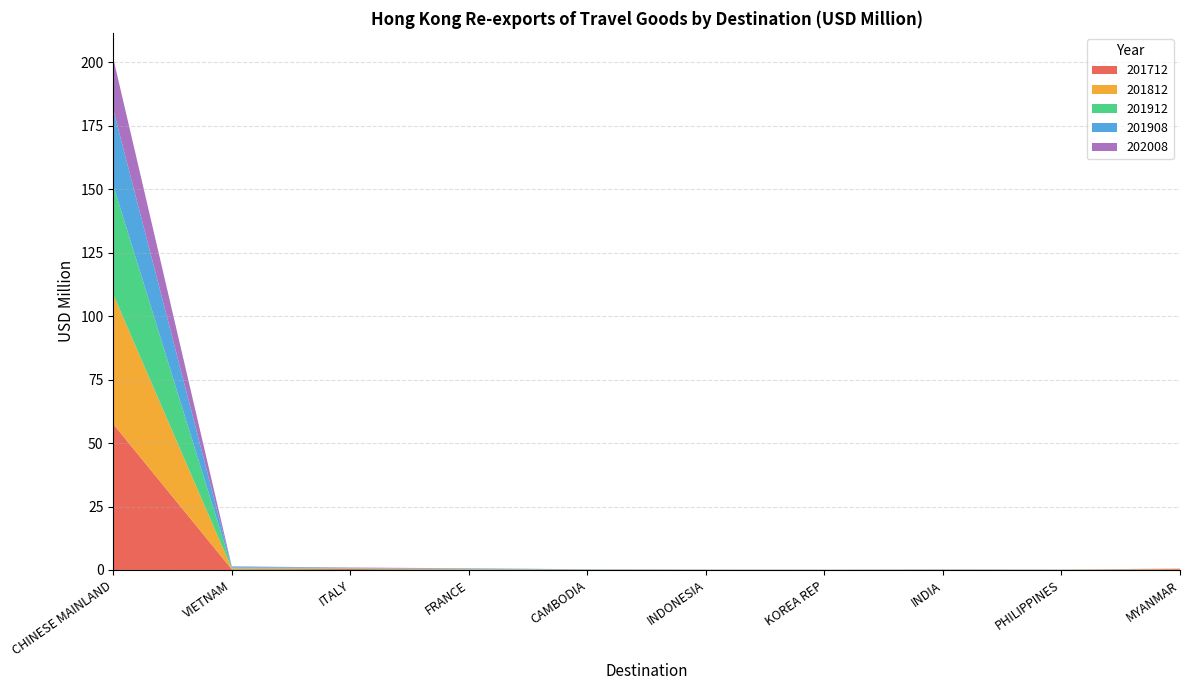

Reading left to right, transcribe all the data shown in this chart.

201712: 57.5	0.2	0.4	0.1	0.0	0.0	0.0	0.1	0.0	0.3
201812: 51.0	0.3	0.2	0.1	0.0	0.0	0.0	0.0	0.0	0.2
201912: 43.0	0.4	0.2	0.2	0.1	0.0	0.0	0.1	0.1	0.0
201908: 29.8	0.3	0.1	0.1	0.0	0.0	0.0	0.0	0.0	0.0
202008: 20.2	0.2	0.1	0.1	0.1	0.0	0.0	0.0	0.0	0.0